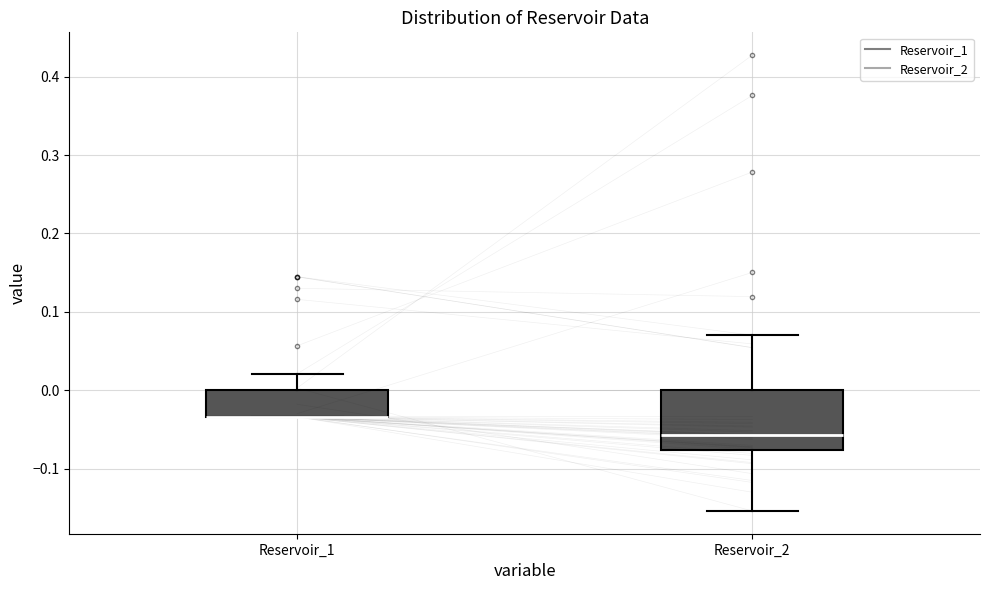

Where is the lower edge of the box for Reservoir_1 on the y-axis? The values are not printed on the chart, so give them approximately, as read against the axis.

-0.03